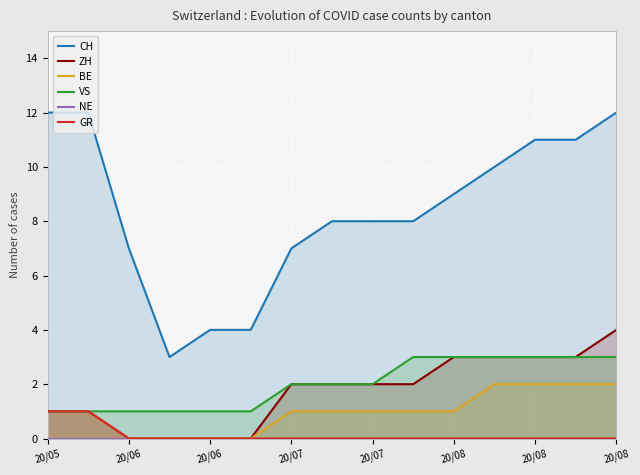

Which label corresponds to the largest value in the chart?

20/05